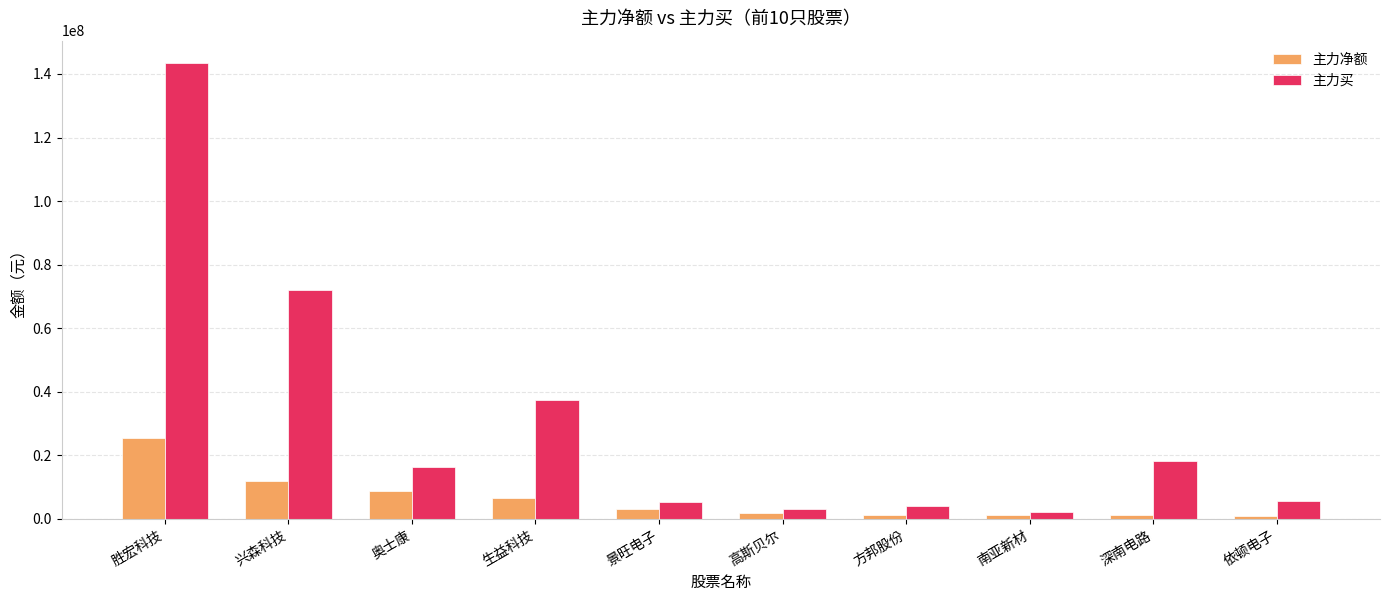

True or false: 主力买 has a value of 28249863 at 奥士康.

False